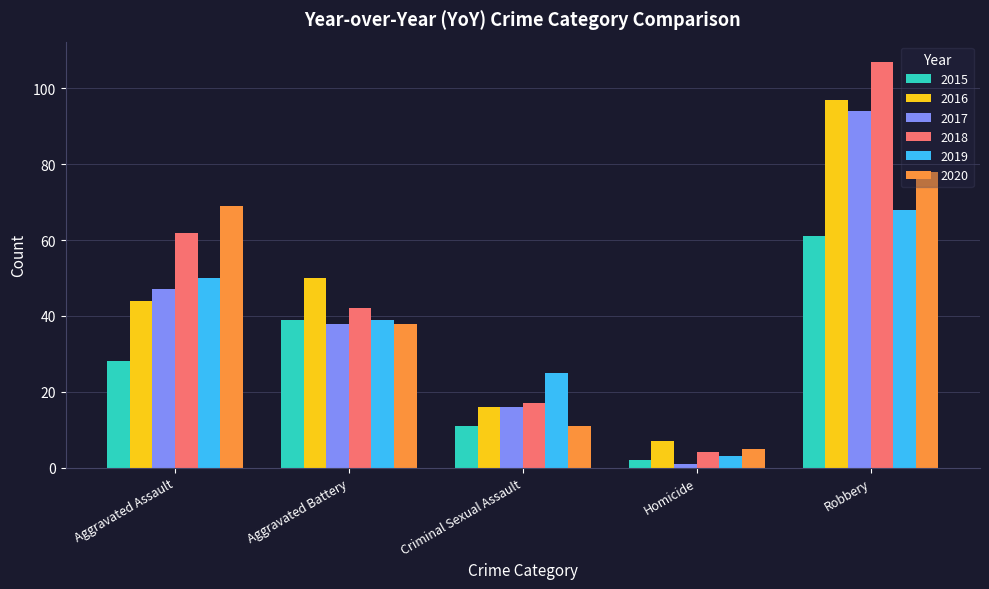

What is the total value across all series at Homicide?

22